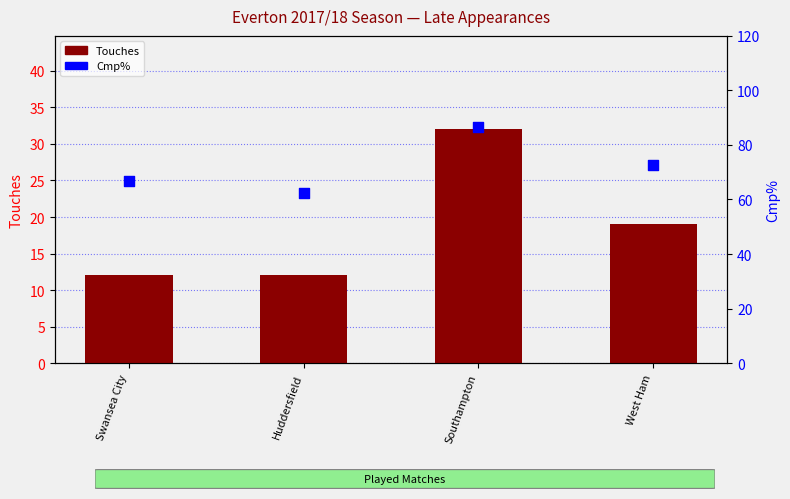

Which series has the largest total across all categories?

Cmp%